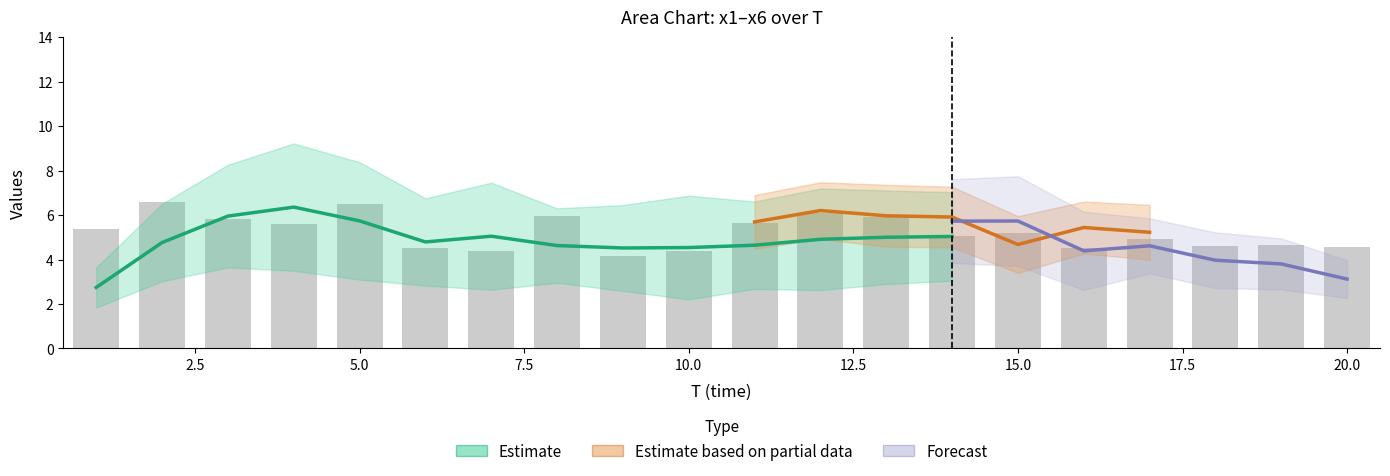

The value of x4 at 8 is 1.5. True or false?

False